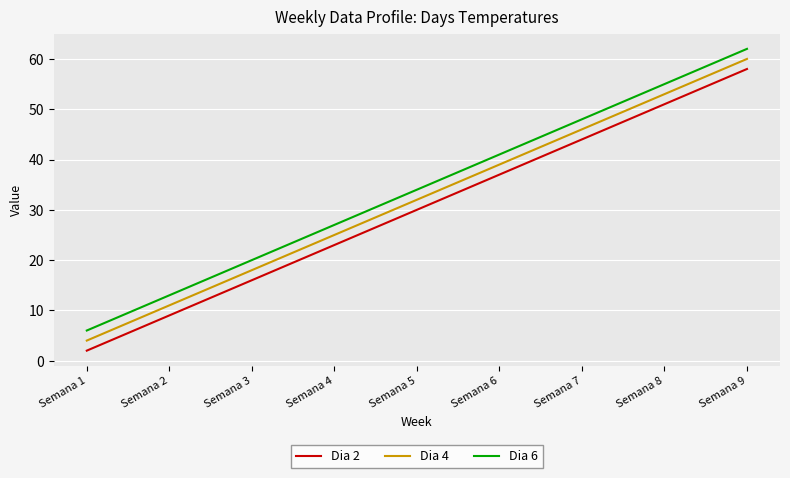

At Semana 9, list the series in order from largest to smallest.

Dia 6, Dia 4, Dia 2